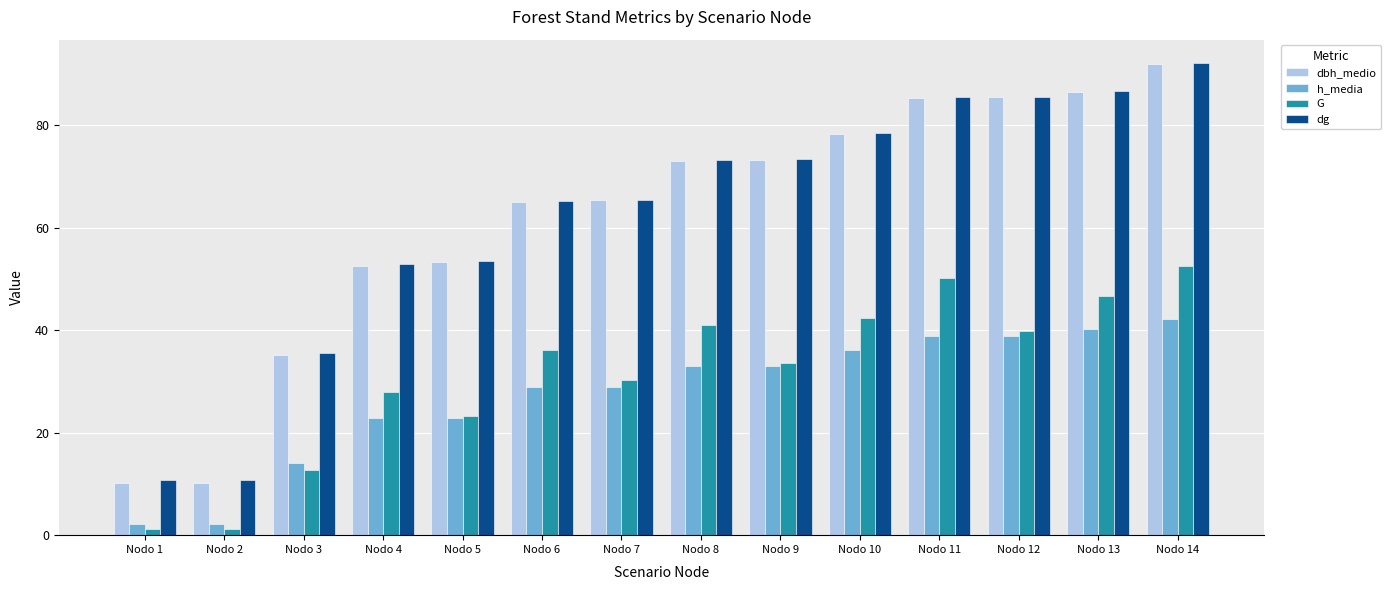

Is it true that h_media equals 14.1 at Nodo 3?

True